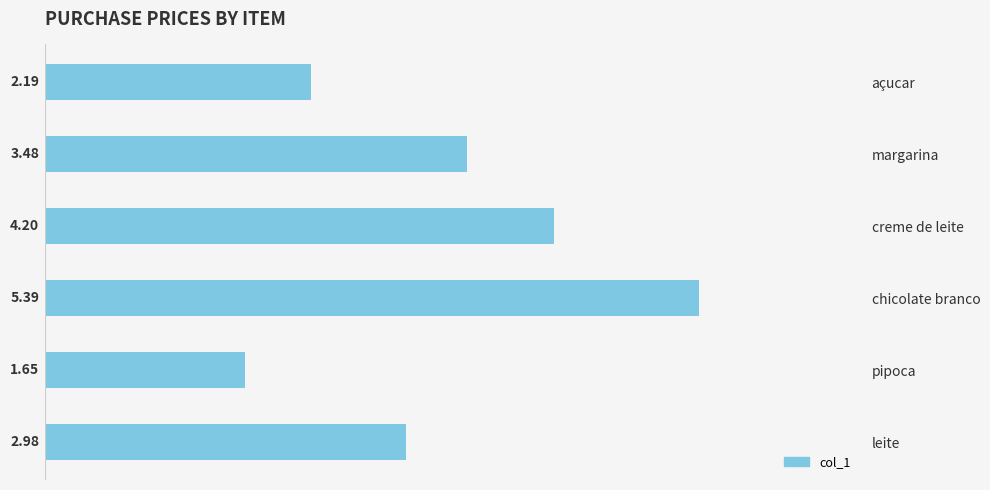

Where is the data nearest to the value 3?

leite